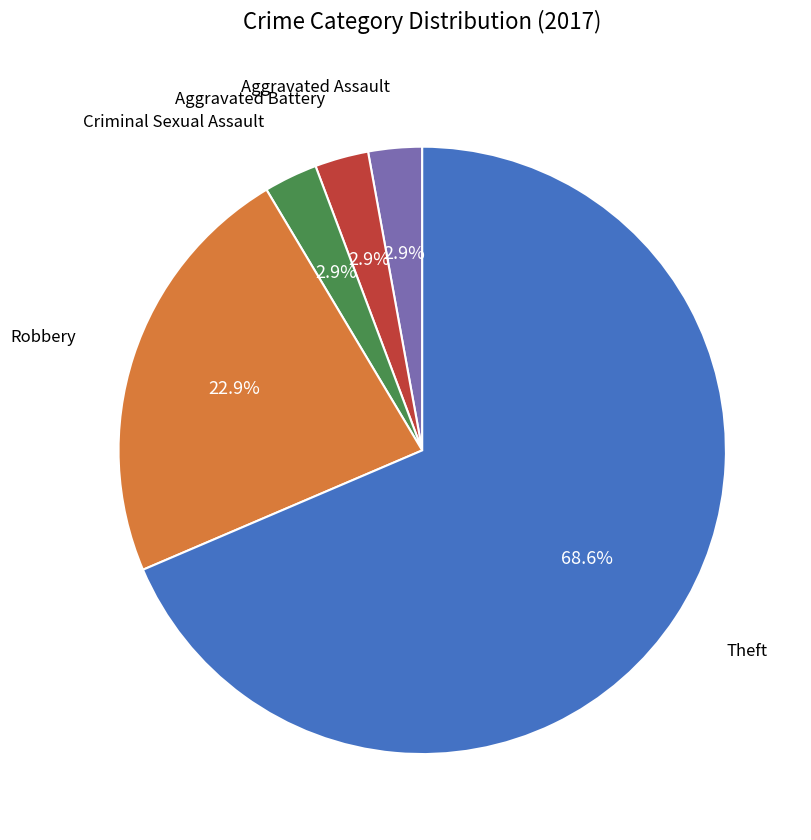

Is there any slice that represents more than half of the pie?

Yes